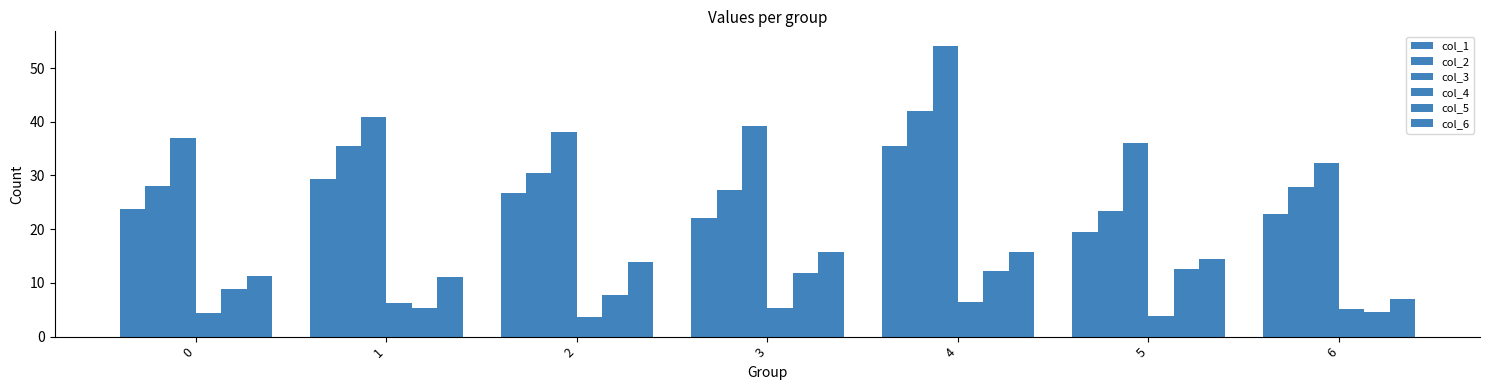

Reading left to right, extract all data points from this chart.

col_1: 0=23.7	1=29.3	2=26.7	3=22.0	4=35.5	5=19.4	6=22.7
col_2: 0=28.1	1=35.5	2=30.4	3=27.3	4=41.9	5=23.4	6=27.8
col_3: 0=36.9	1=40.8	2=38.0	3=39.2	4=54.1	5=36.0	6=32.4
col_4: 0=4.4	1=6.2	2=3.6	3=5.3	4=6.4	5=3.9	6=5.1
col_5: 0=8.8	1=5.3	2=7.7	3=11.9	4=12.2	5=12.6	6=4.6
col_6: 0=11.2	1=11.1	2=14.0	3=15.7	4=15.7	5=14.5	6=6.9